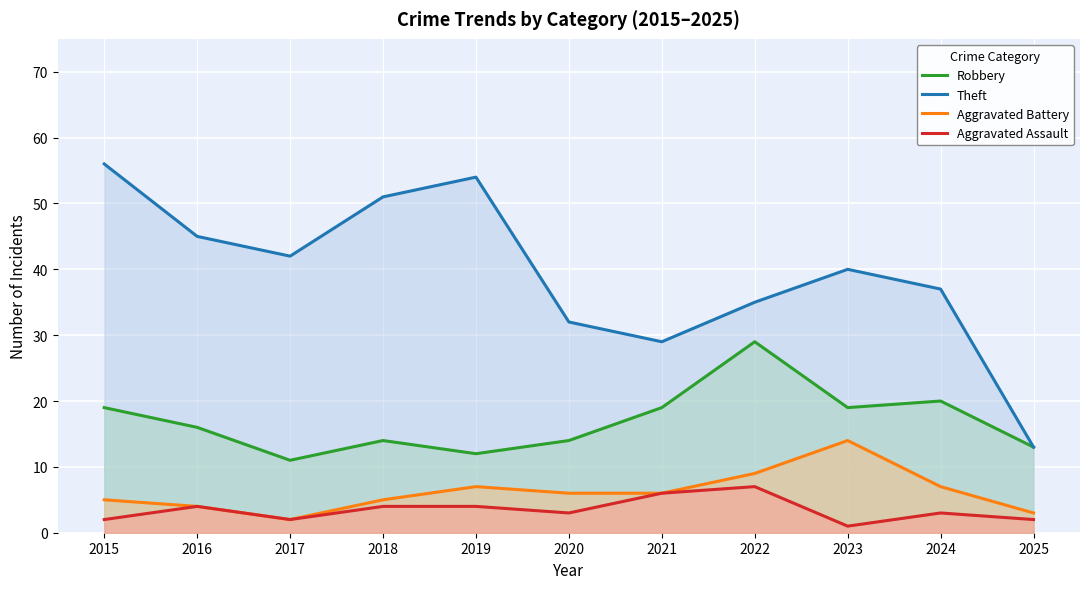

What is the difference between the maximum and minimum values in the Aggravated Battery series?

12